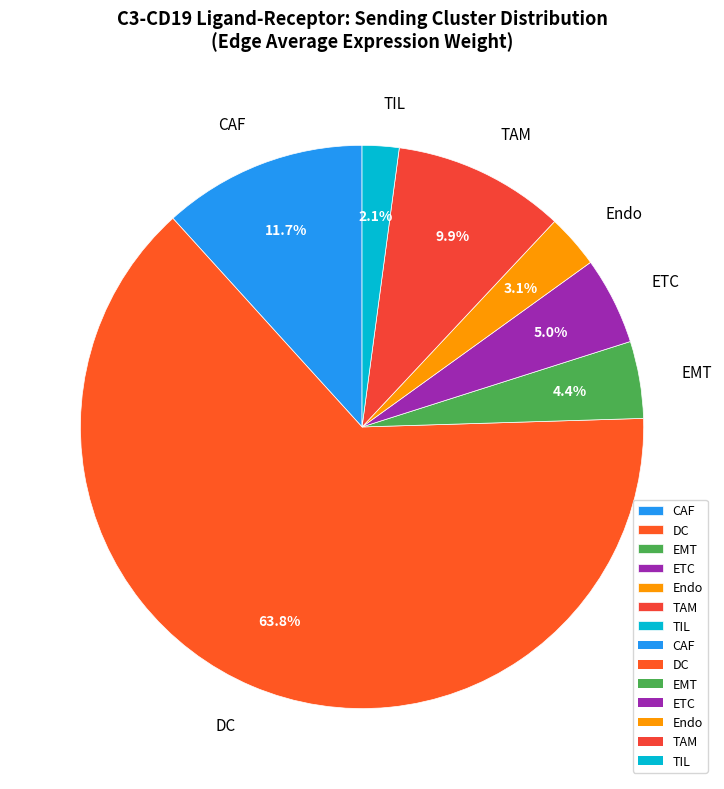

What percentage do TAM and CAF together represent?

21.6%